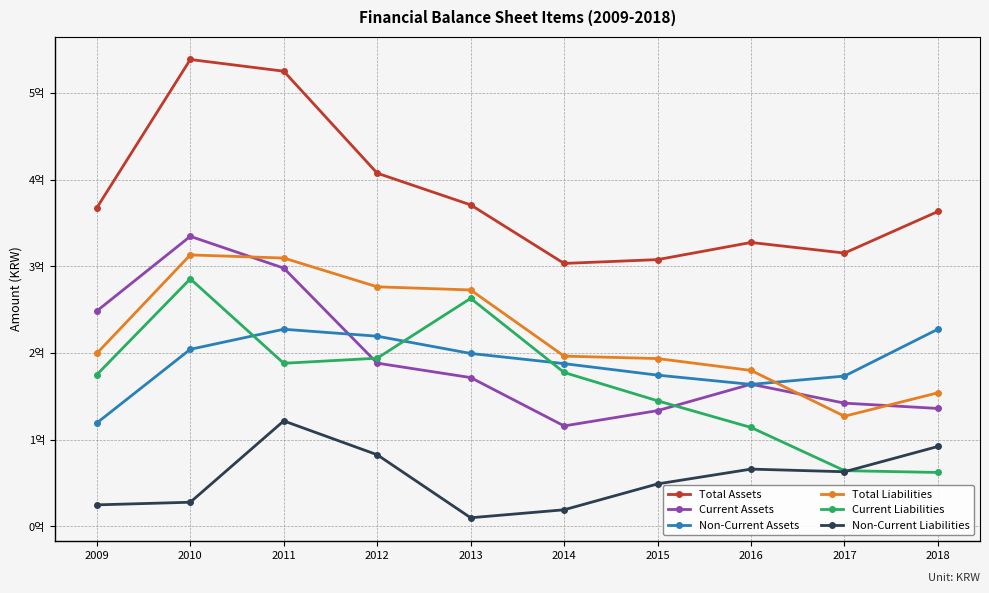

At which label is Current Assets closest to 225138887?

2009